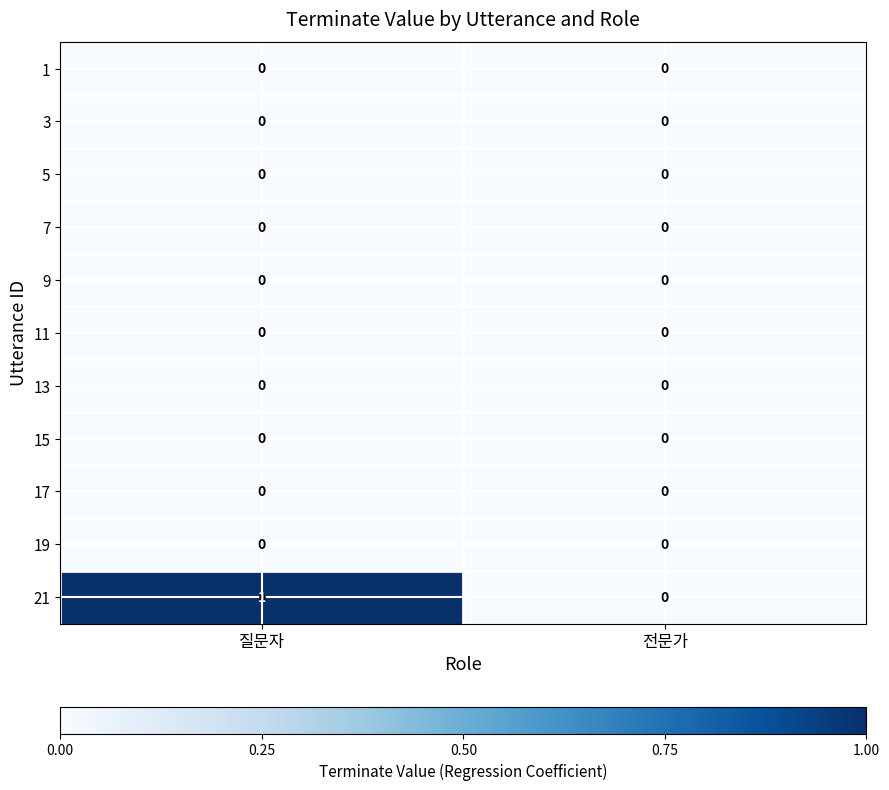

How many distinct data groups are displayed?

11